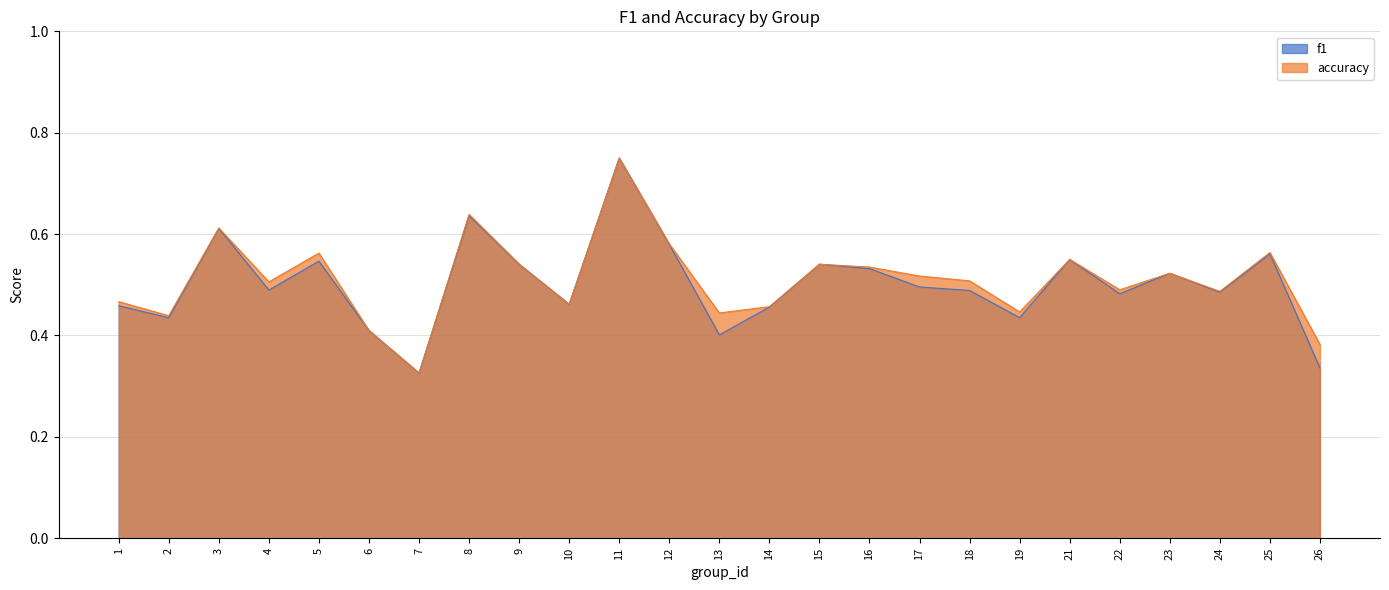

How many interior local valleys does the accuracy series have?

8